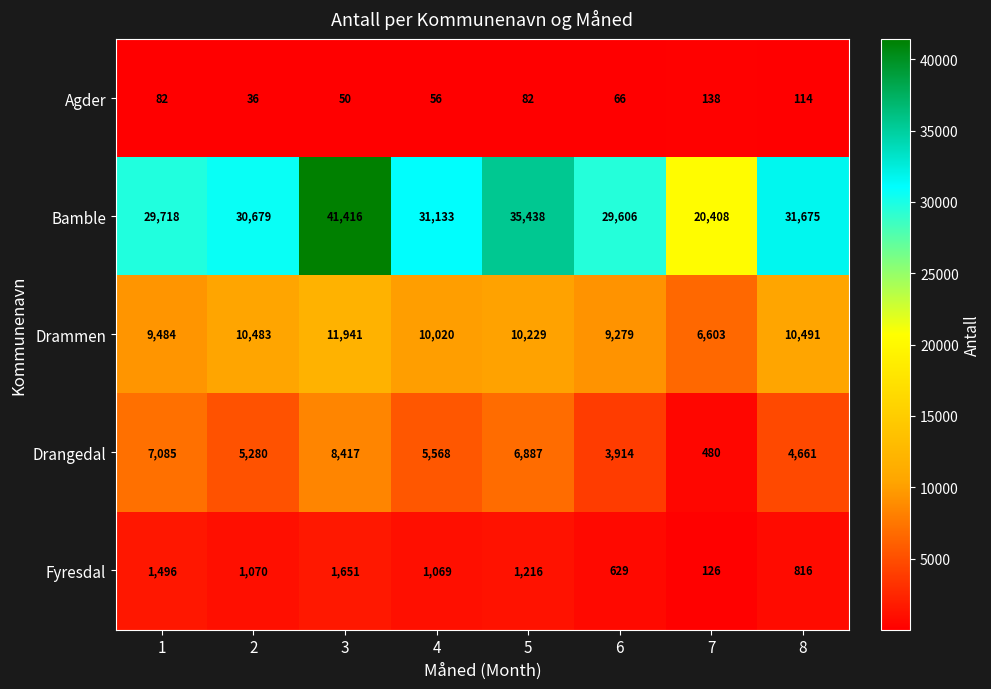

The Drammen series shows 10491 at 8. True or false?

True